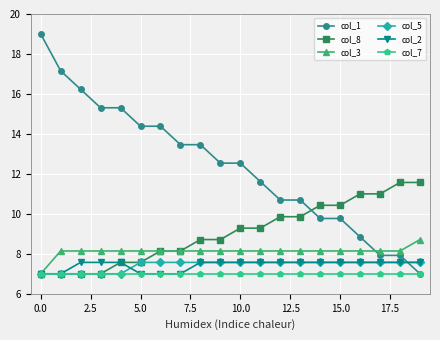

What is the minimum value for col_7?

7.0